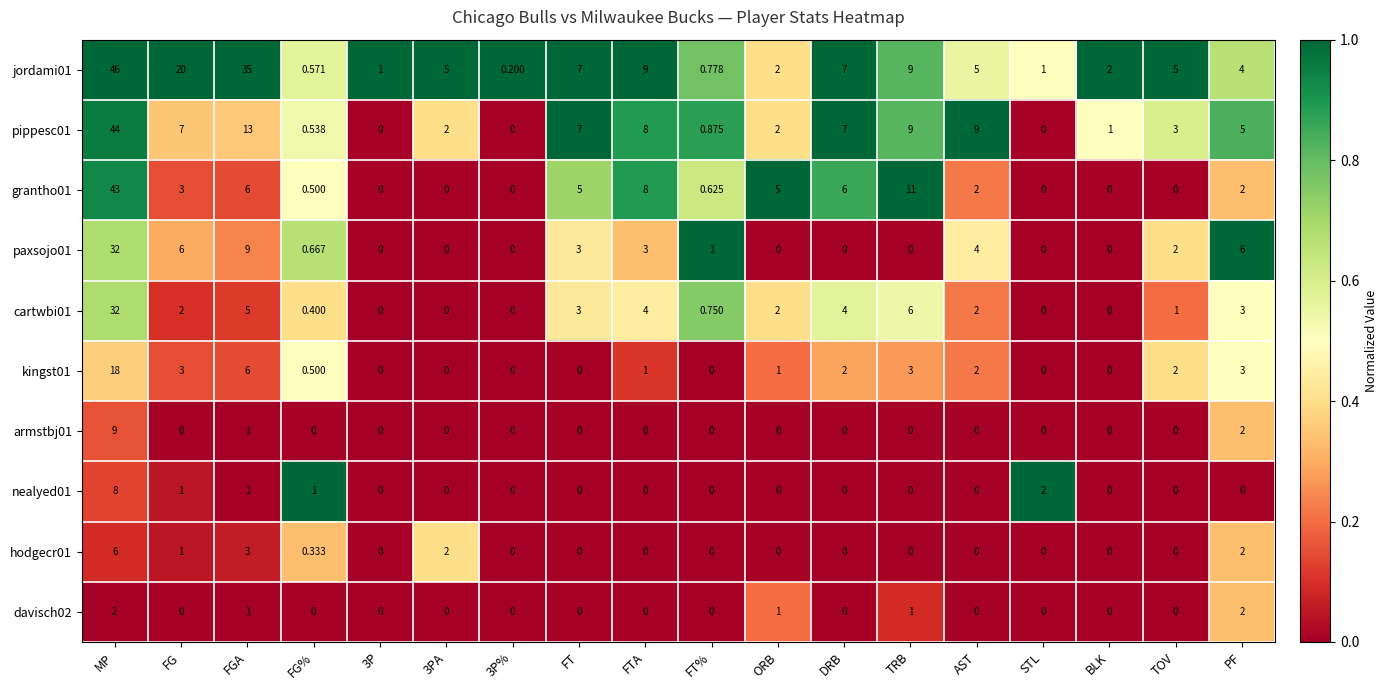

At which label does pippesc01 first exceed 5?

MP